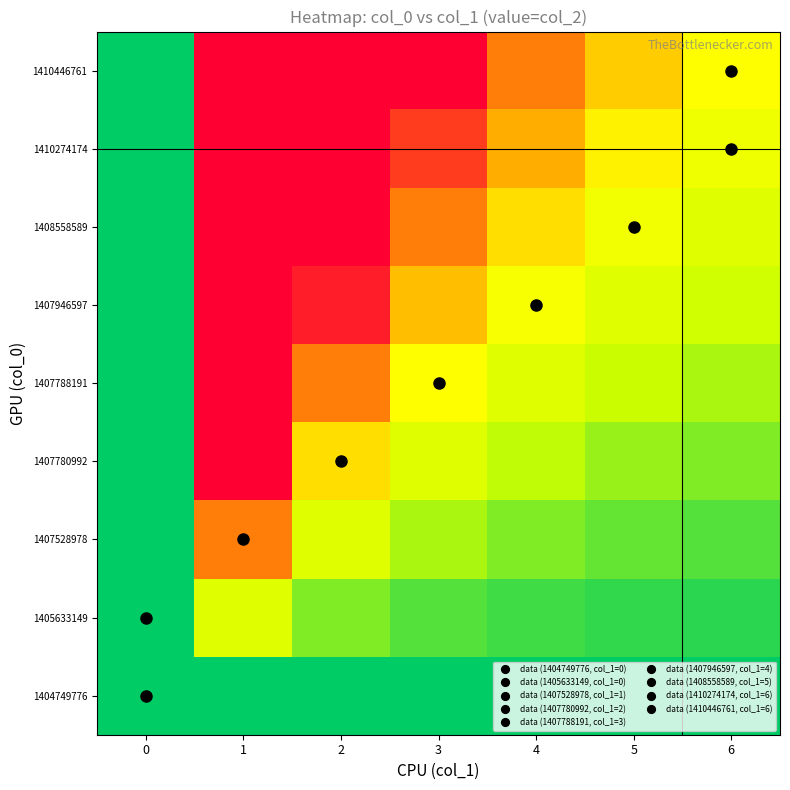

Rank the series at 6 from lowest to highest value.

1404749776, 1405633149, 1407528978, 1407780992, 1407788191, 1407946597, 1408558589, 1410274174, 1410446761